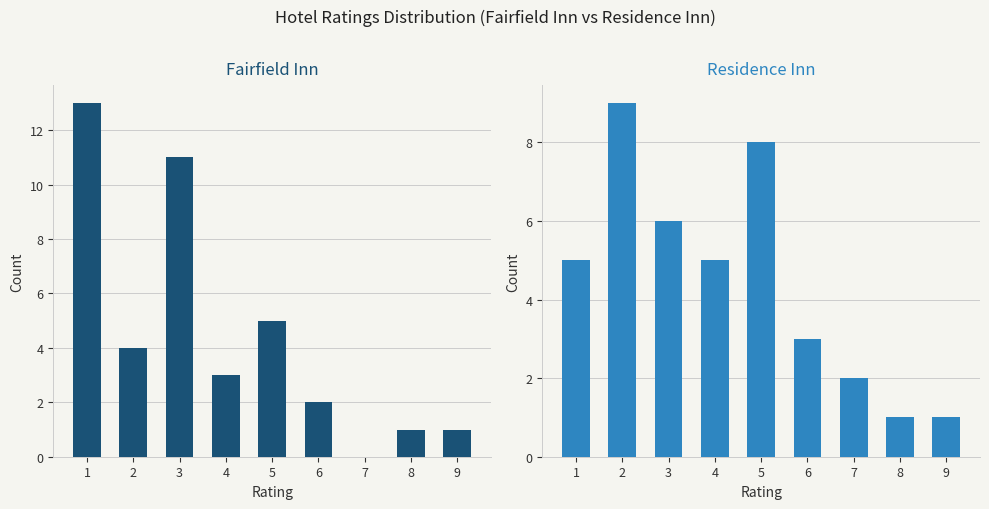

How many bars are there in each group?

2